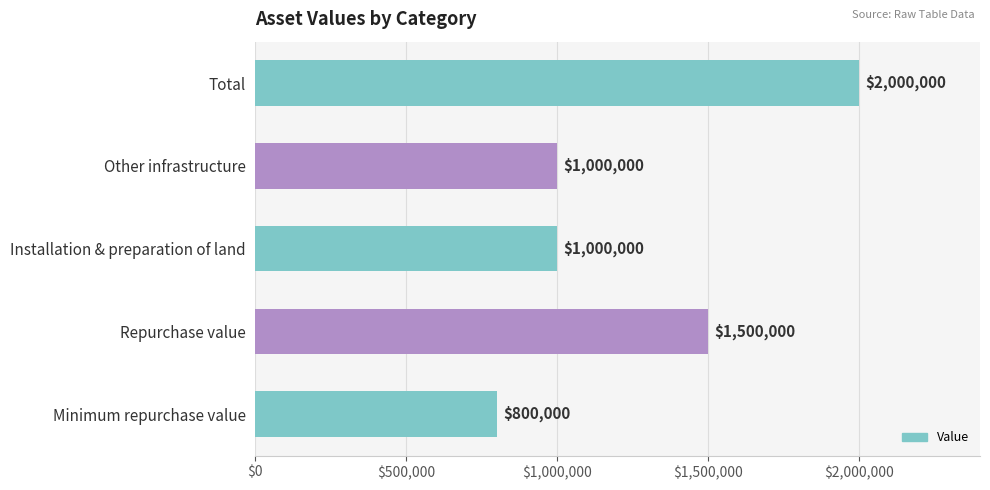

How many values are below 1000000?

1